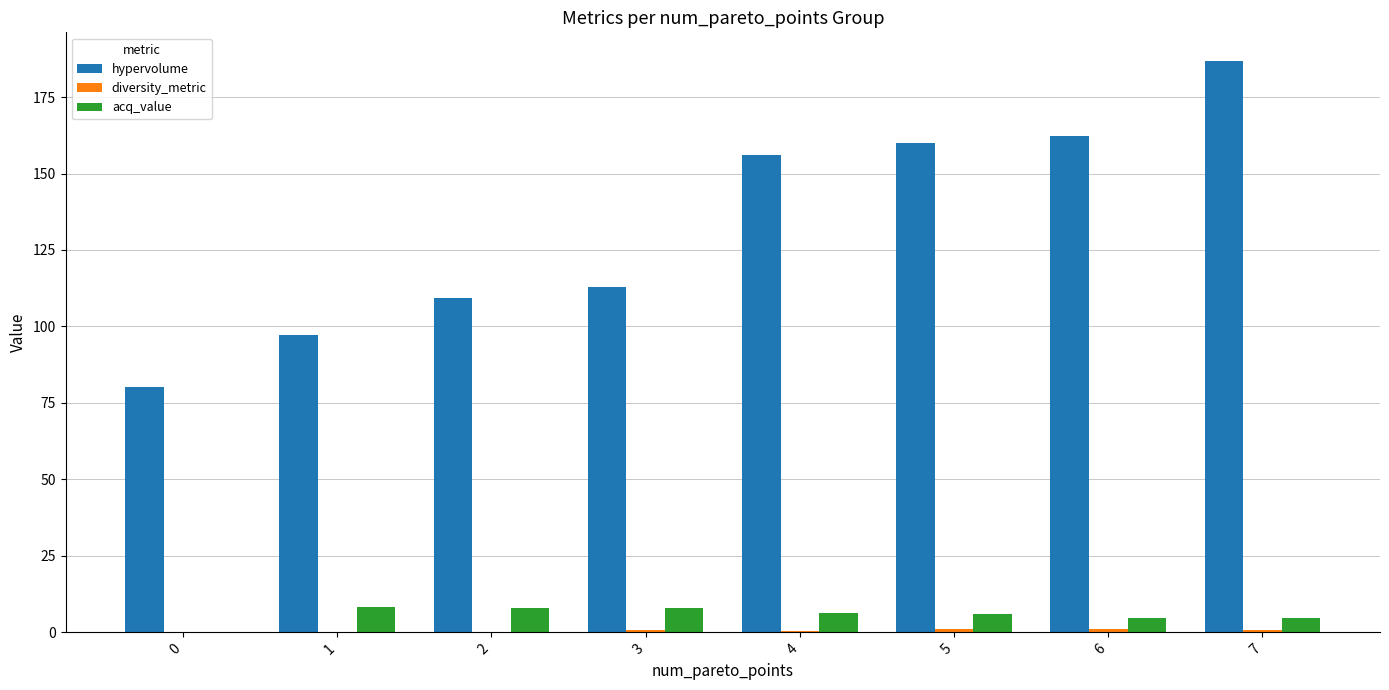

Which series changed the most between 3 and 5?

hypervolume